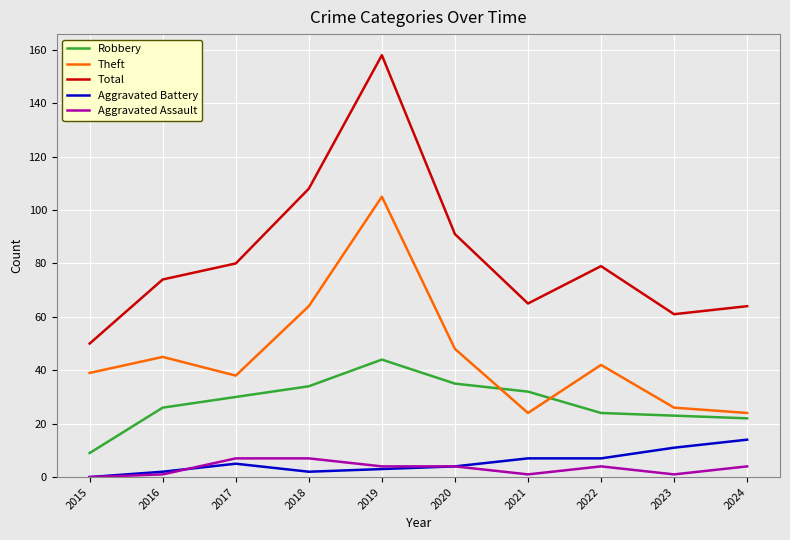

Reading left to right, what are all the values shown in this chart?

Robbery: 9	26	30	34	44	35	32	24	23	22
Theft: 39	45	38	64	105	48	24	42	26	24
Total: 50	74	80	108	158	91	65	79	61	64
Aggravated Battery: 0	2	5	2	3	4	7	7	11	14
Aggravated Assault: 0	1	7	7	4	4	1	4	1	4